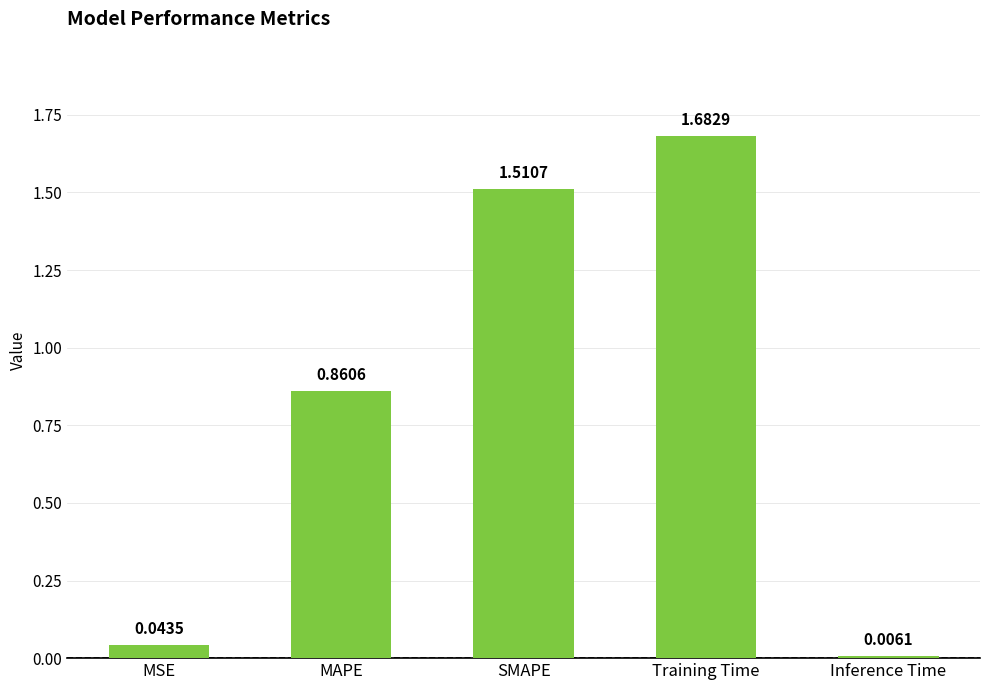

What is the average value?

0.8